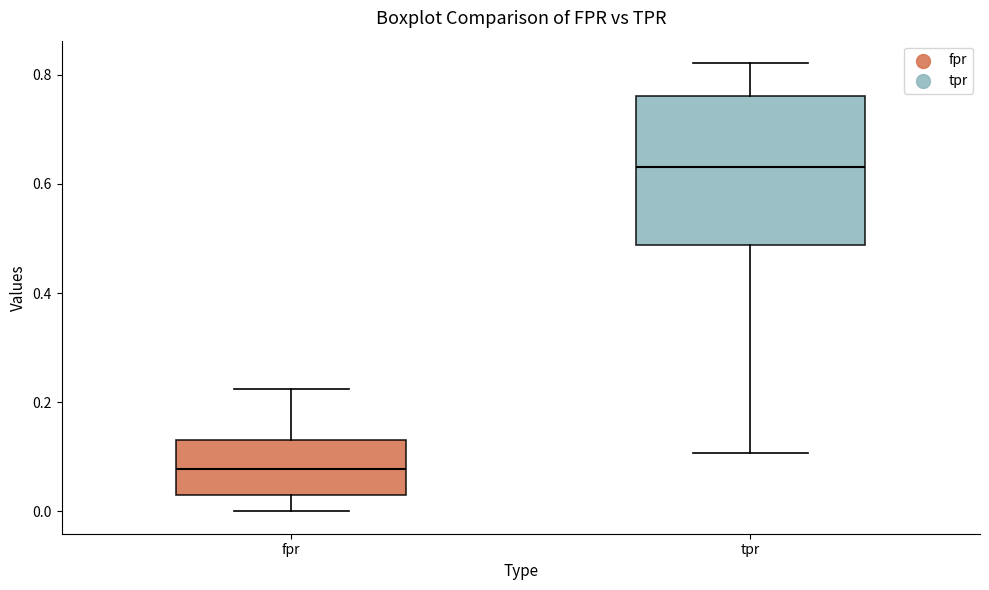

Reading left to right, transcribe this box plot: for each box, give where its median line is, the range the box spans, and where its two whiskers end, as read against the y-axis. The values are not printed on the chart, so give them approximately, as read against the axis.

fpr: median 0.08, box 0.04 to 0.14, whiskers 0.00 to 0.22
tpr: median 0.64, box 0.48 to 0.76, whiskers 0.10 to 0.82